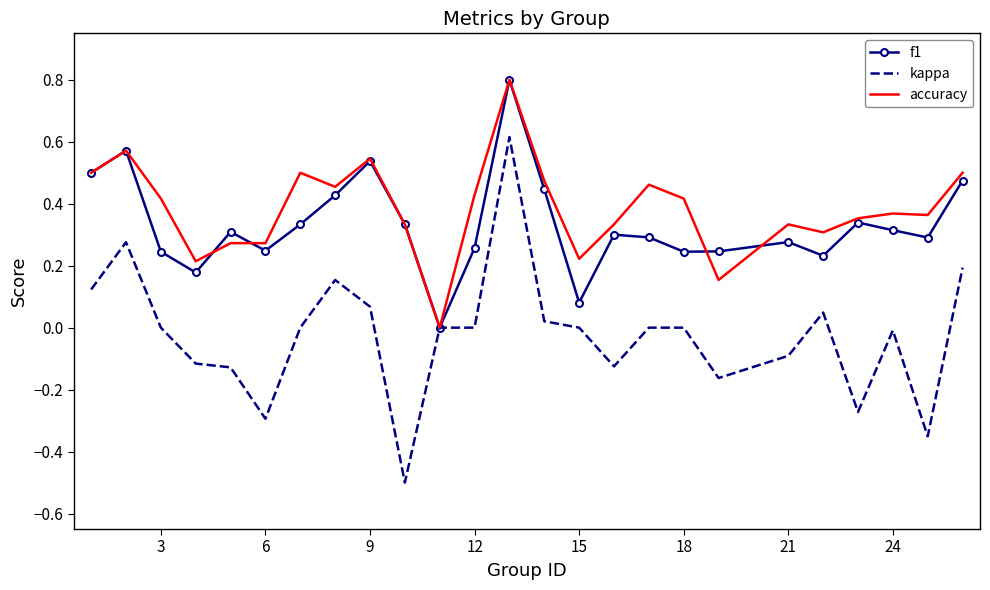

What is the maximum value shown in the chart?

0.8